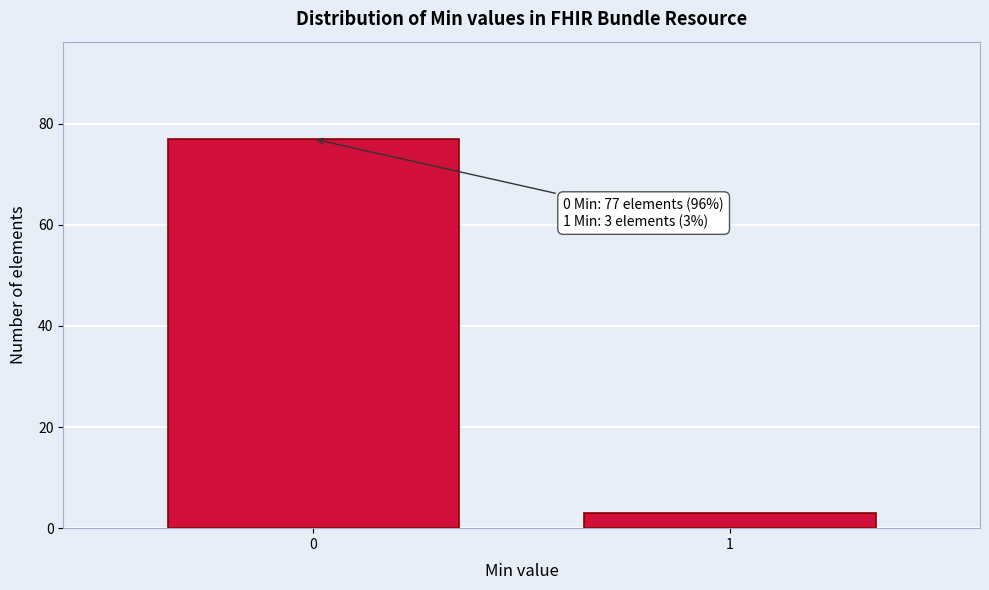

Reading left to right, what are all the values shown in this chart?

0=77	1=3